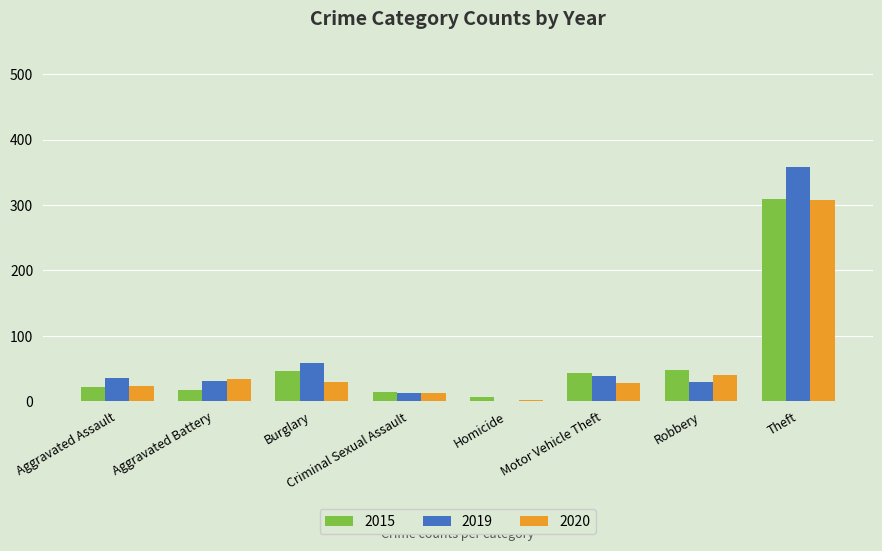

What is the average value of the 2020 series?

60